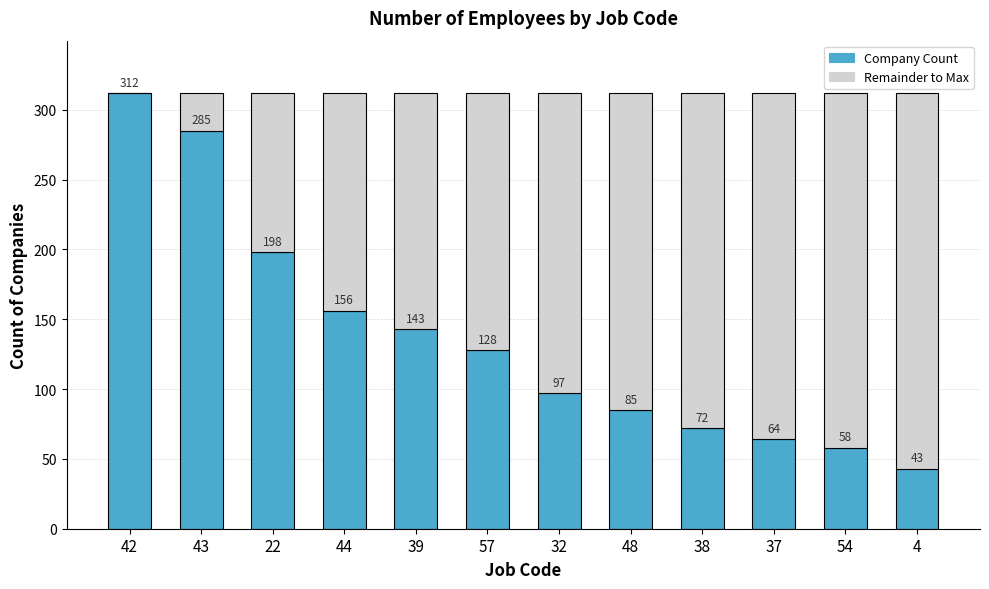

What is the total value across all series at 38?

312